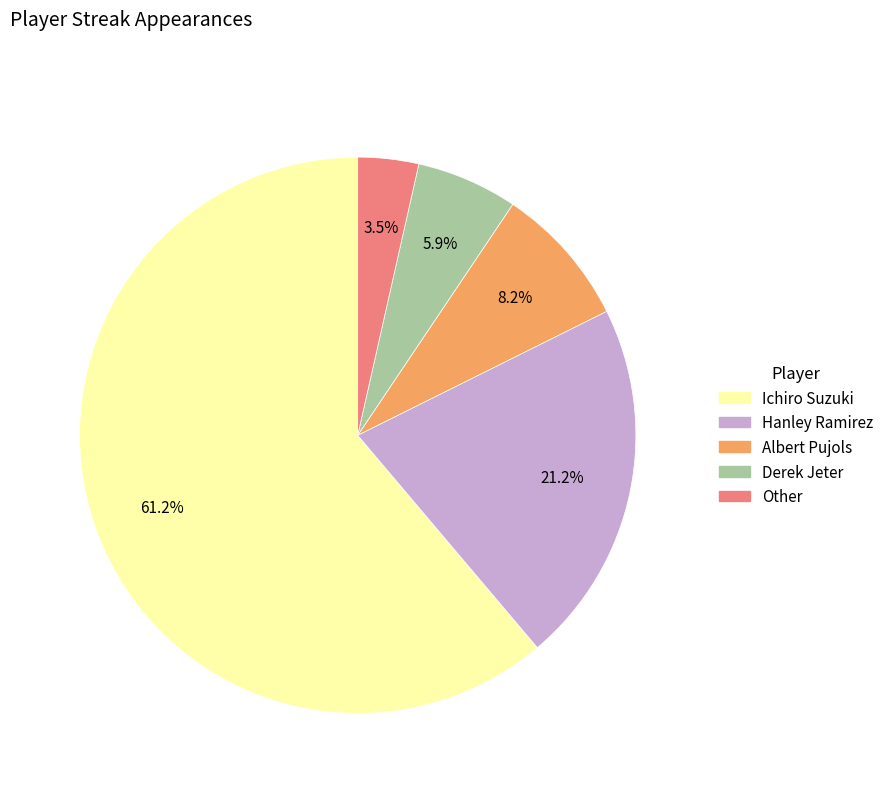

To the nearest percent, what portion does Ichiro Suzuki represent?

61%